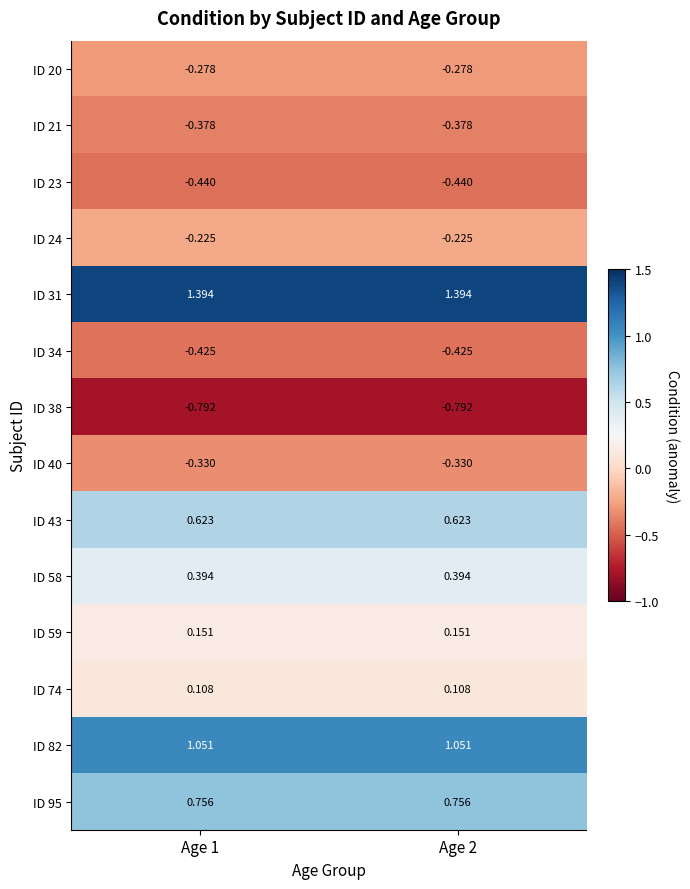

Rank the series at Age 1 from highest to lowest value.

ID 31, ID 82, ID 95, ID 43, ID 58, ID 59, ID 74, ID 24, ID 20, ID 40, ID 21, ID 34, ID 23, ID 38